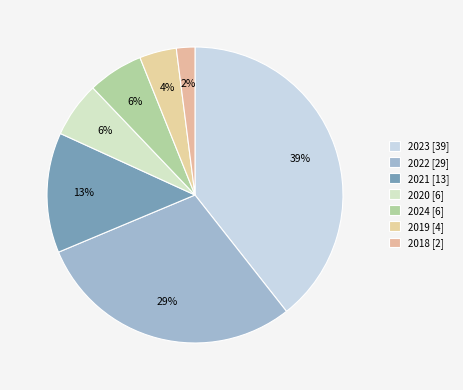

Count the number of slices in the pie.

7